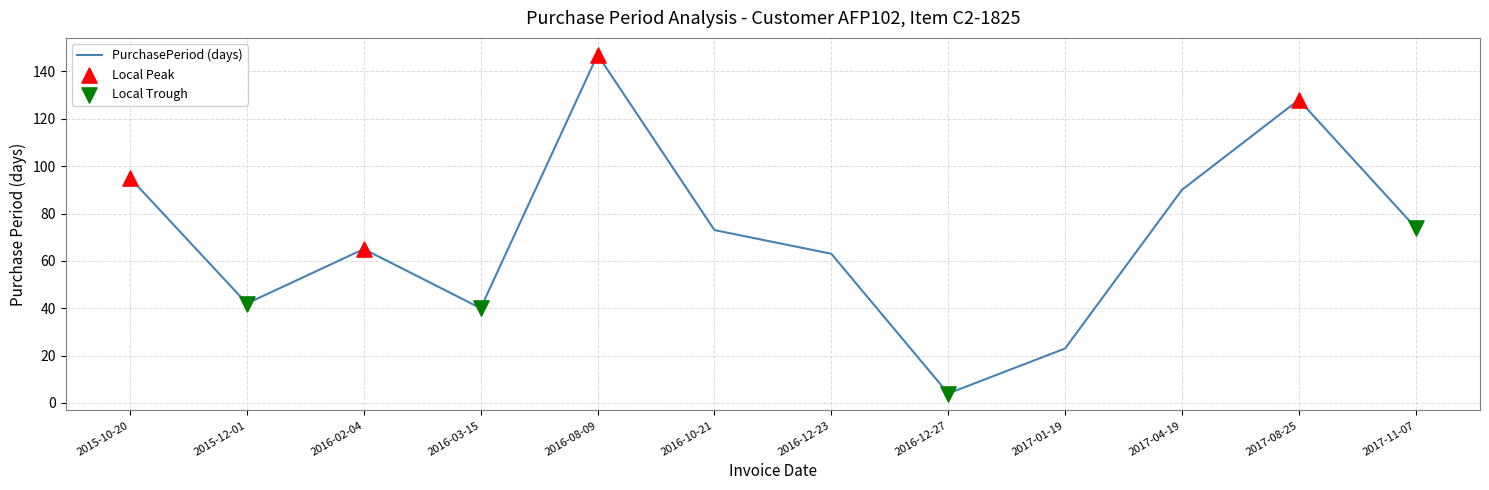

Between 2016-12-23 and 2017-11-07, which is larger?

2017-11-07